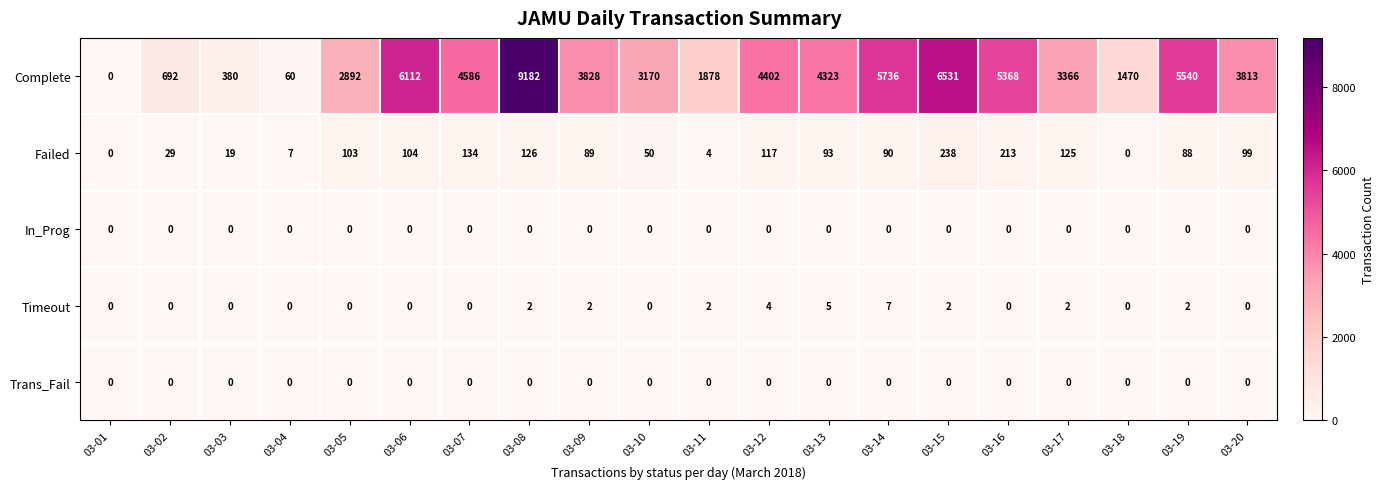

The value of Trans_Fail at 03-16 is 0. True or false?

True